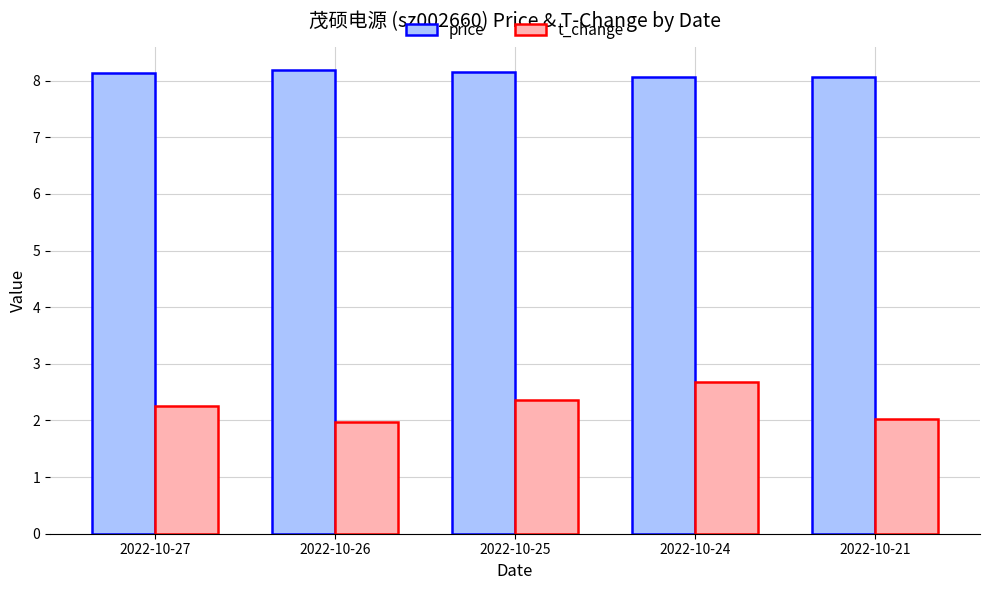

How many bars are there in total?

10